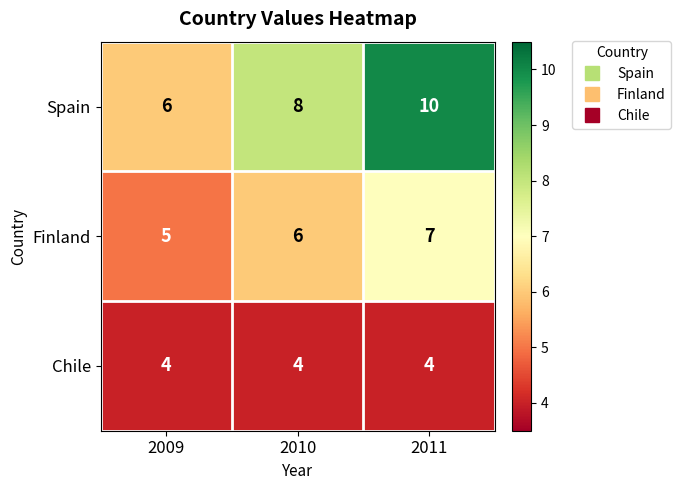

Reading left to right, what are all the values shown in this chart?

Spain: 6	8	10
Finland: 5	6	7
Chile: 4	4	4